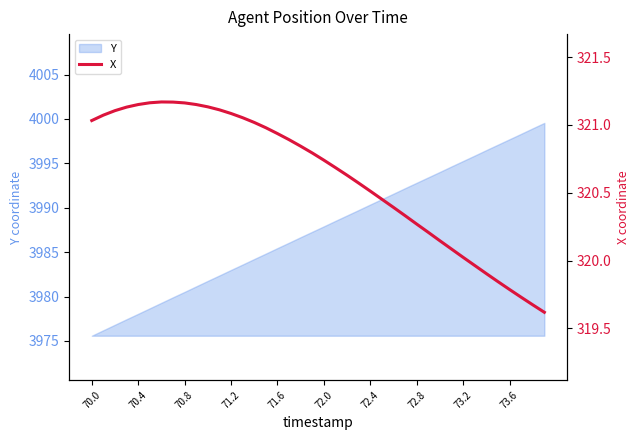

The chart shows a value of 321.1 at 10. True or false?

True